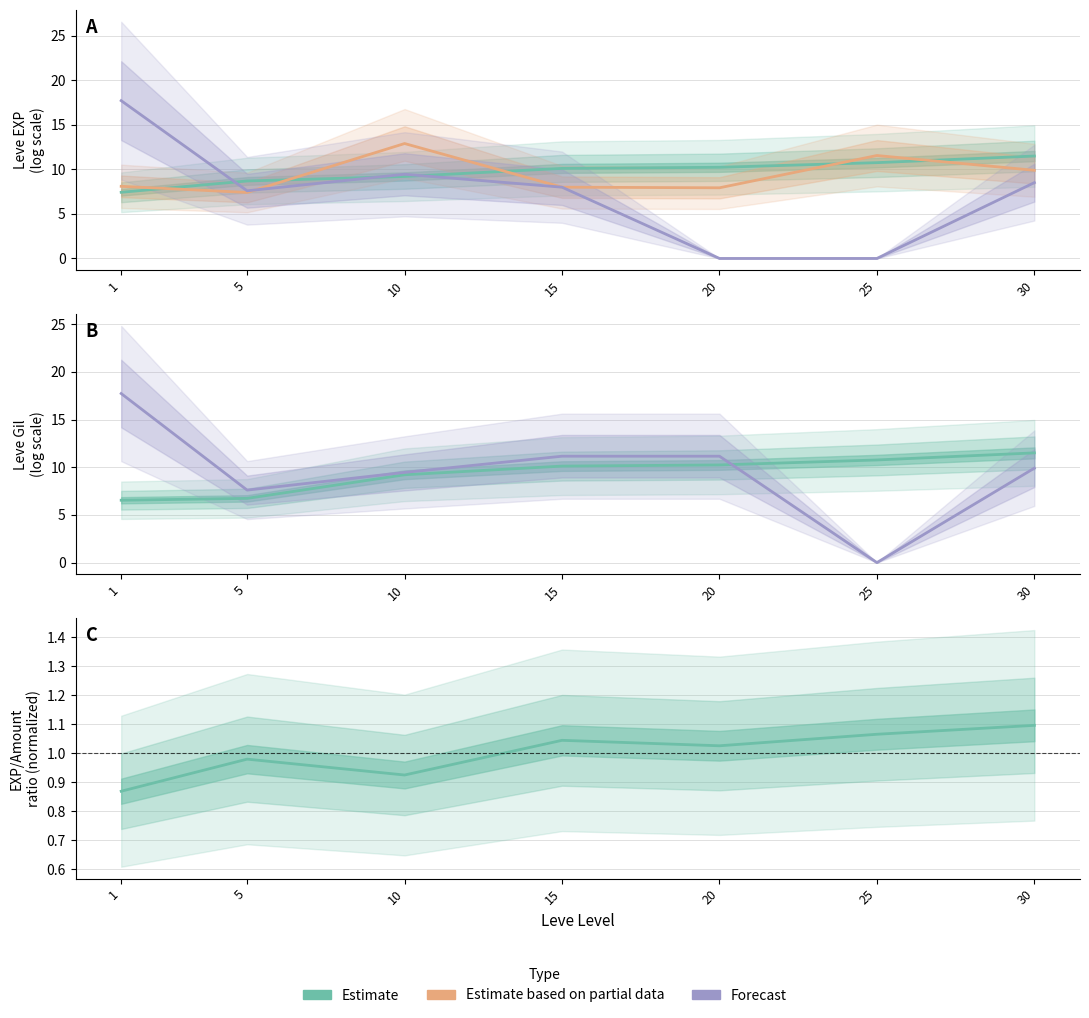

Which category has the highest value in the Leve Gil (Estimate) series?

30